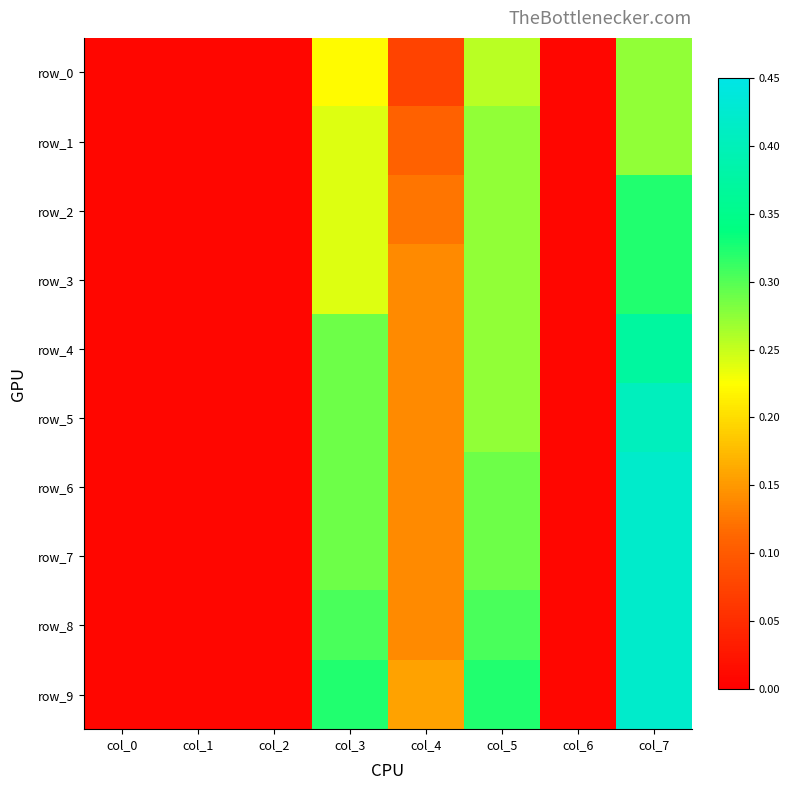

At how many categories does at least one series exceed 0?

8